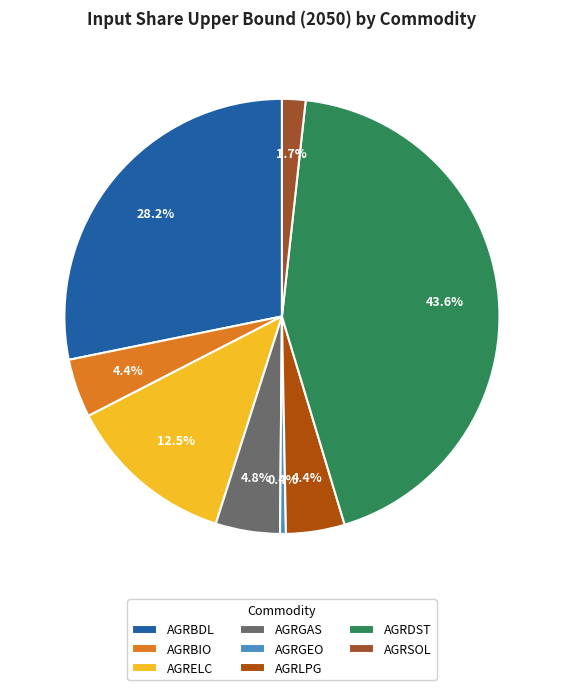

Does AGRBIO represent more than half of the total?

No